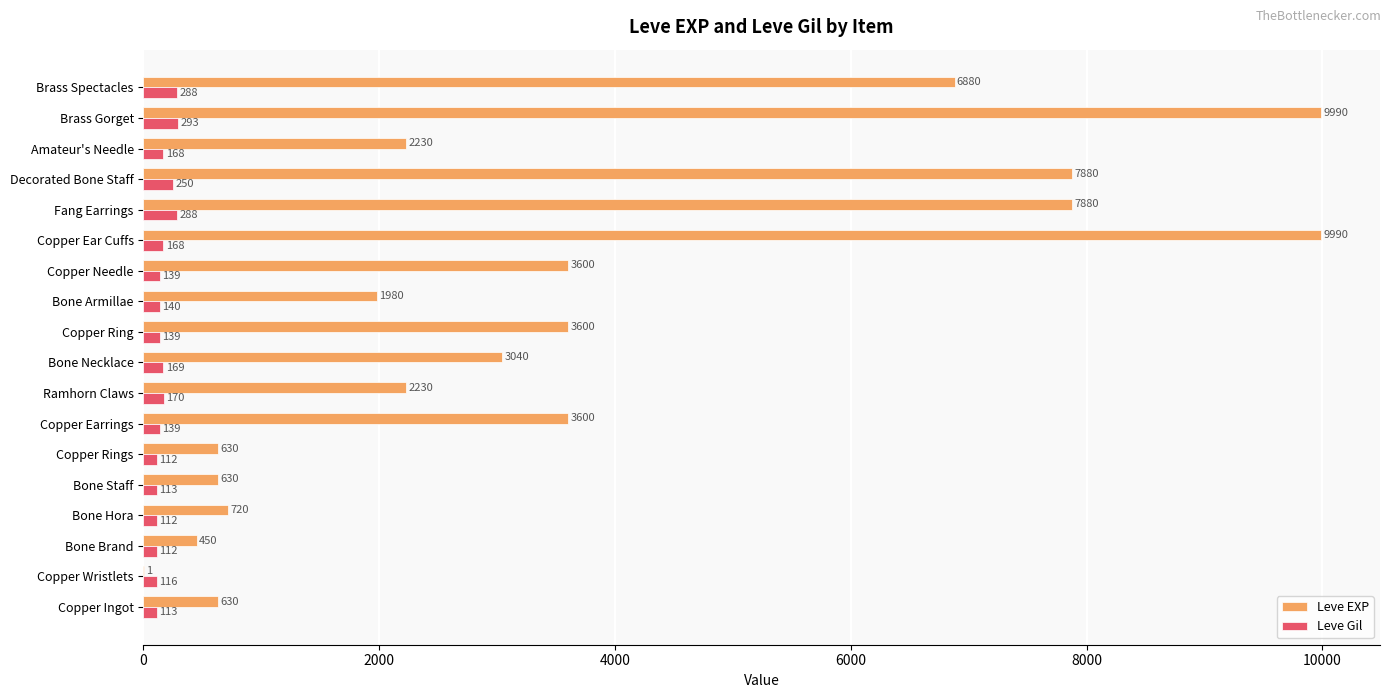

Read the Leve EXP value at Copper Ingot, to the nearest 10.

630